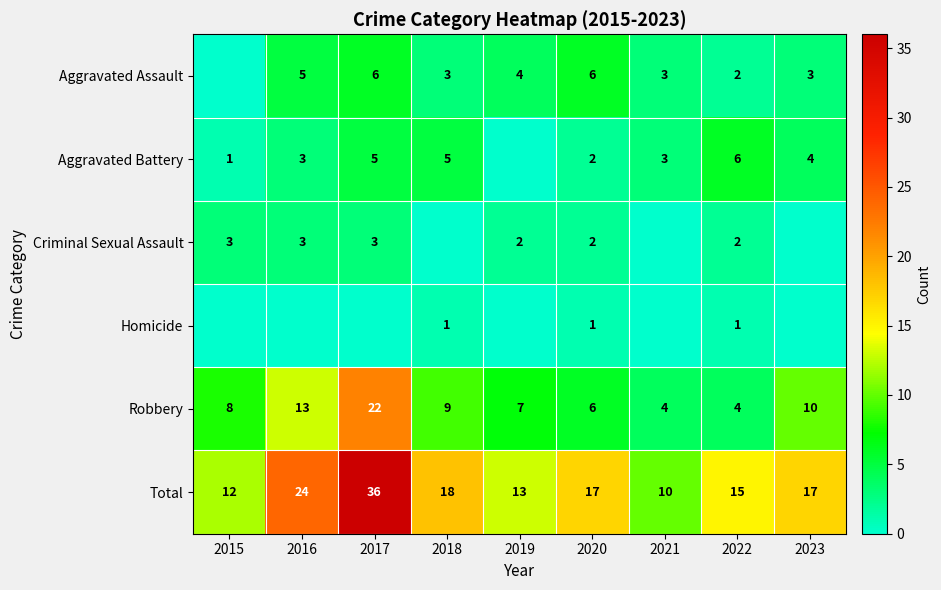

Is it true that Aggravated Assault equals 8 at 2017?

False